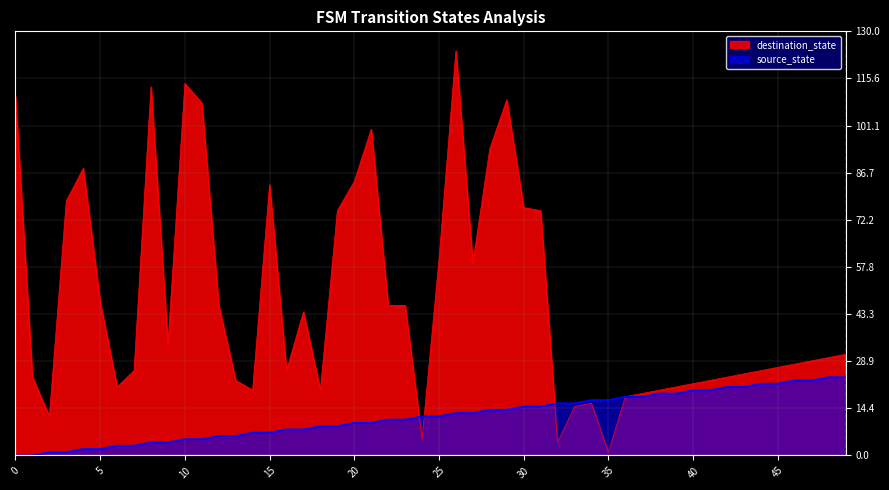

The destination_state series shows 145 at 20. True or false?

False